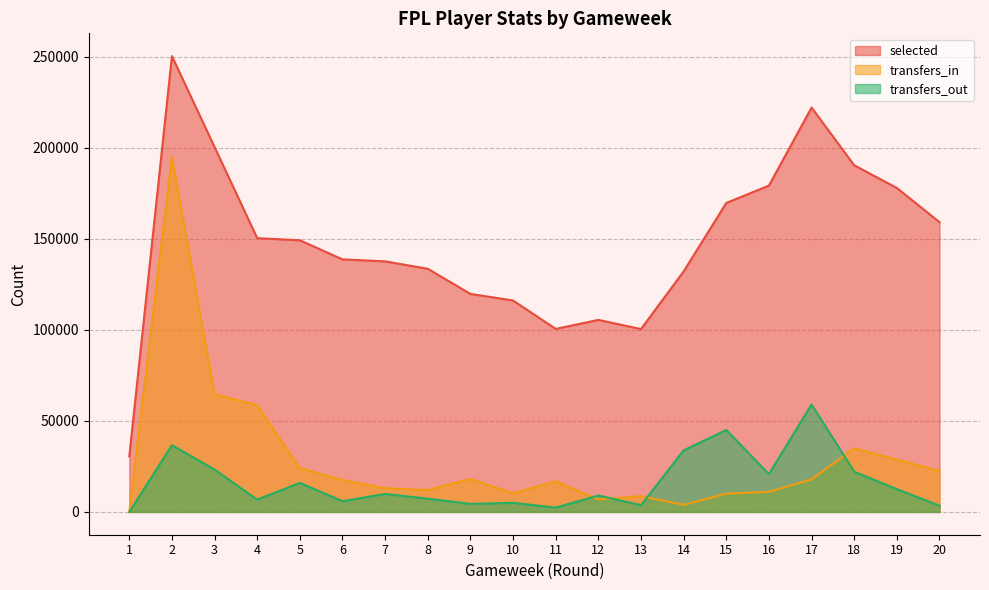

Count the number of categories in the chart.

20